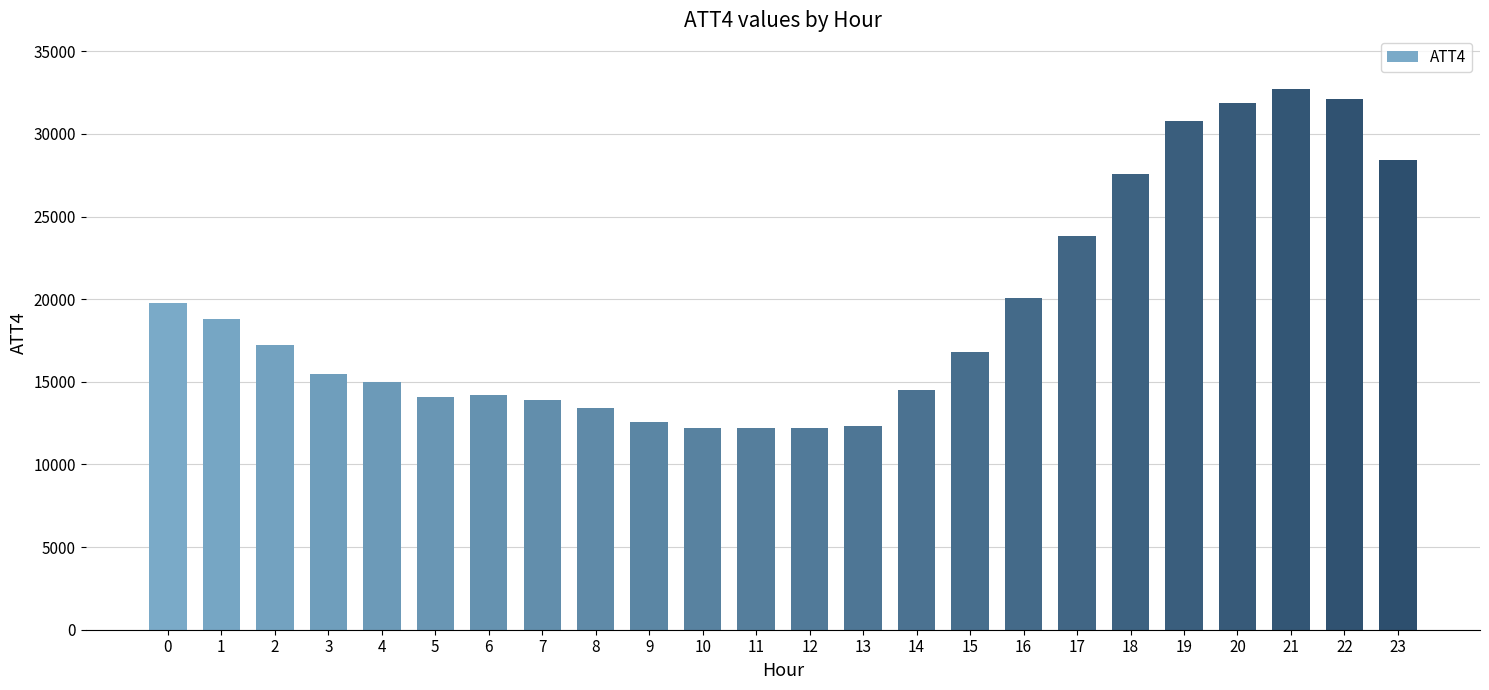

What is the value of the 9th bar from the left?

13400